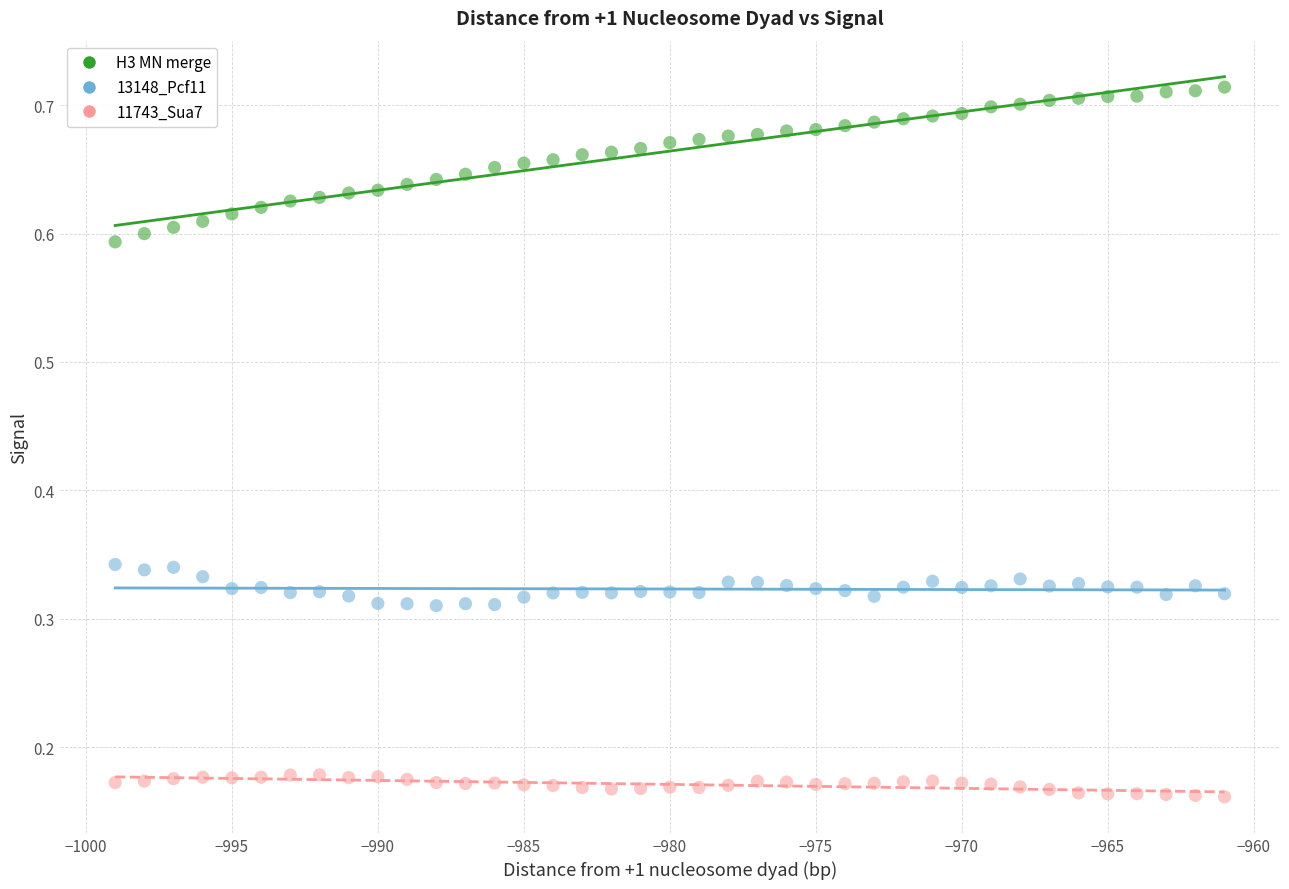

Which series contains the highest Y value?

H3 MN merge